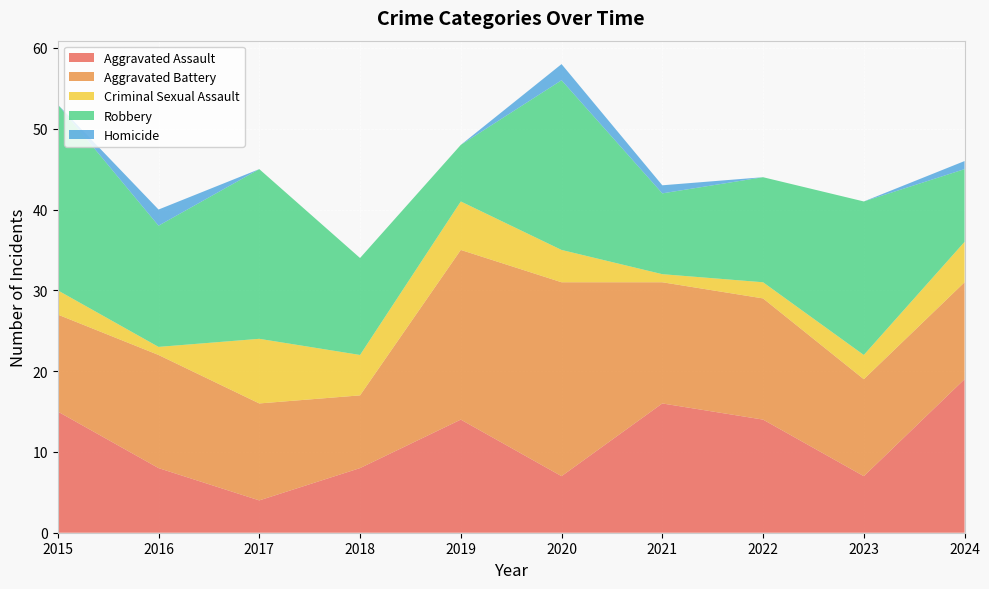

Reading left to right, list all the values displayed in this chart.

Aggravated Assault: 15	8	4	8	14	7	16	14	7	19
Aggravated Battery: 12	14	12	9	21	24	15	15	12	12
Criminal Sexual Assault: 3	1	8	5	6	4	1	2	3	5
Robbery: 23	15	21	12	7	21	10	13	19	9
Homicide: 0	2	0	0	0	2	1	0	0	1